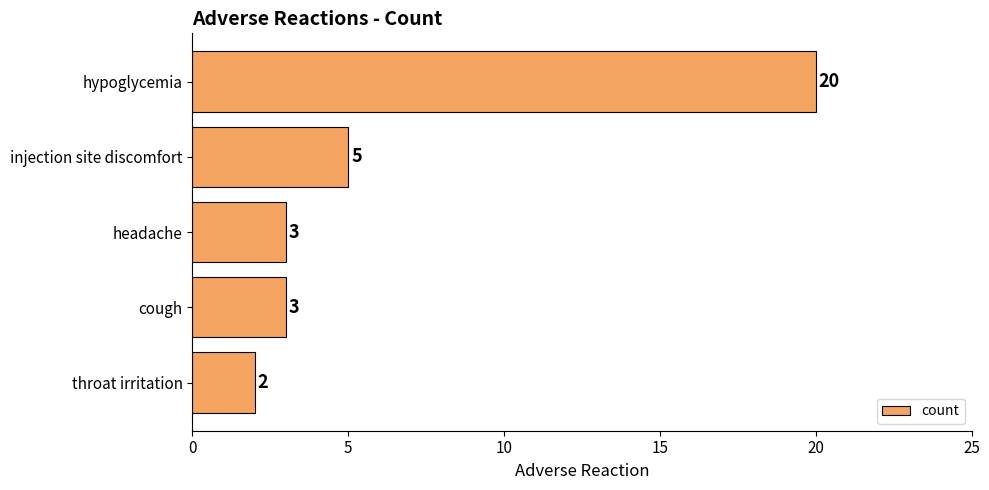

What is the difference between the maximum and minimum values?

18